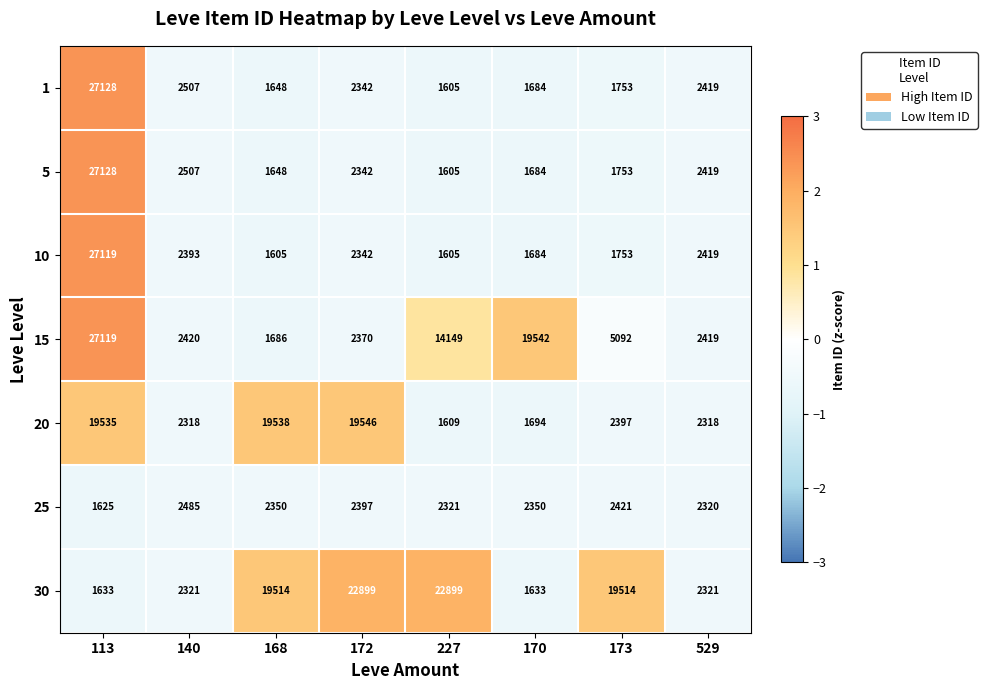

What is the maximum value shown in the chart?

27128